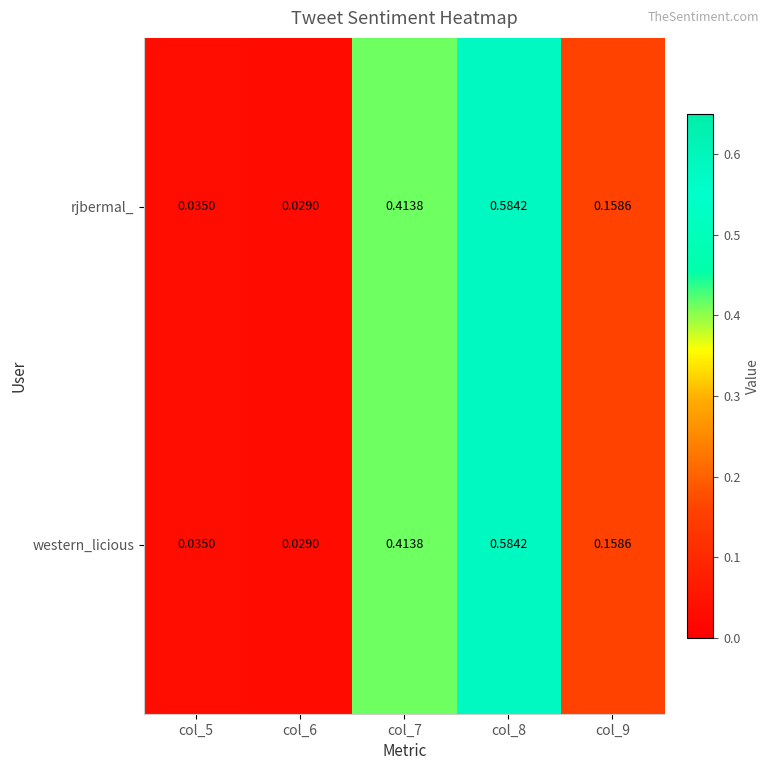

Is the value of western_licious at col_6 greater than the value of rjbermal_ at col_9?

No